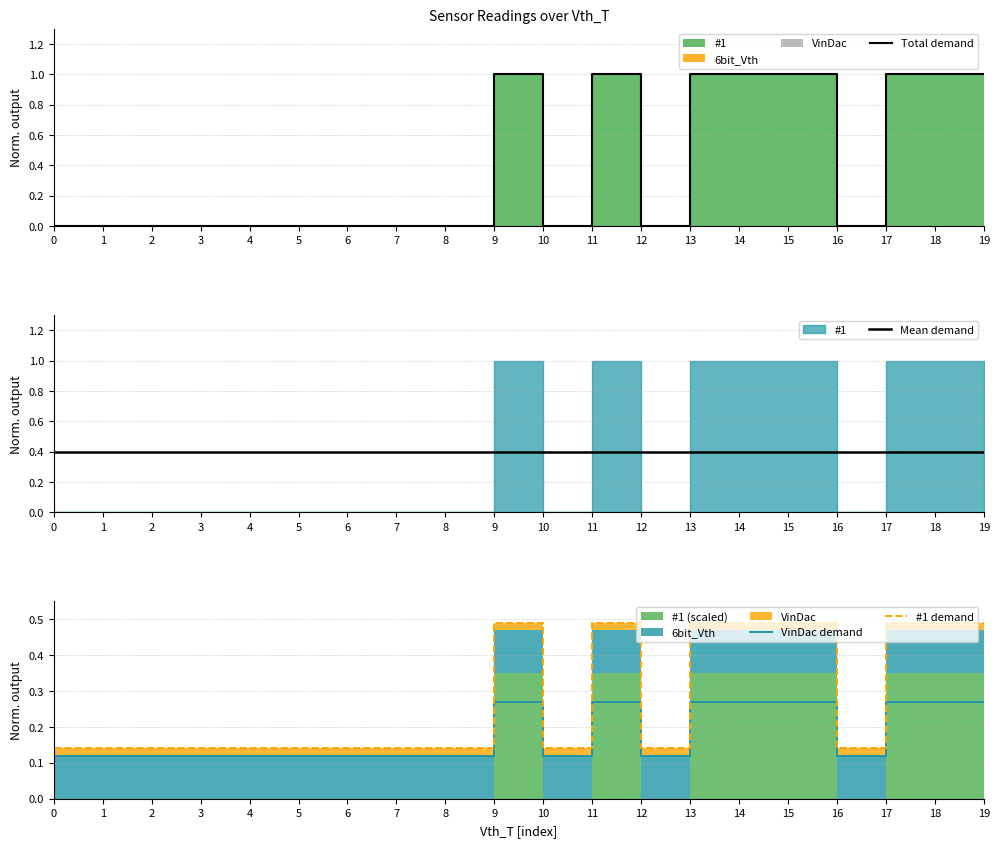

Which series ends up on top after the final intersection of Mean demand and #1 demand?

#1 demand